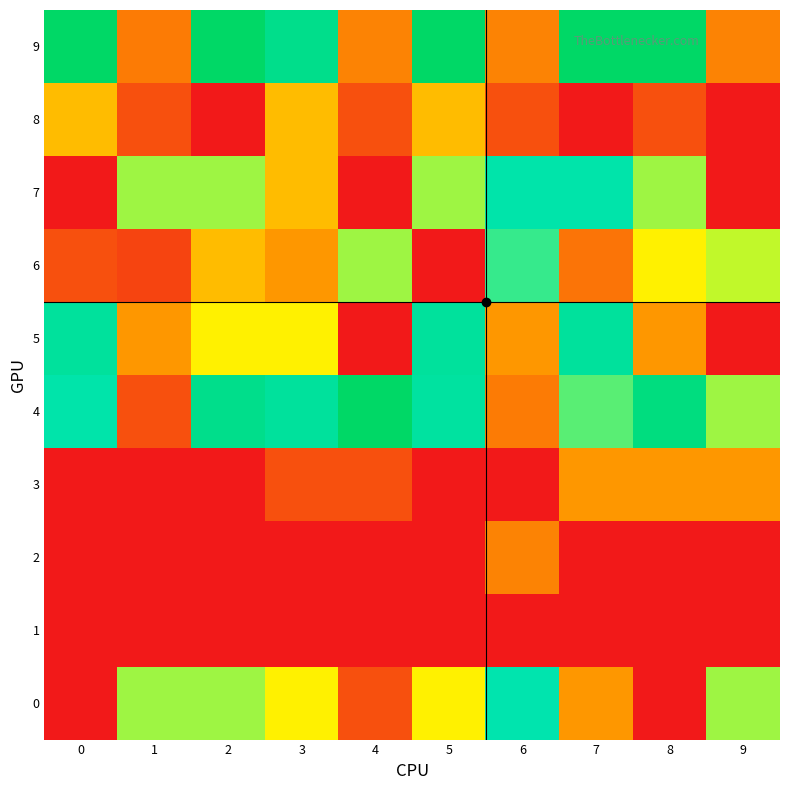

Between 4 and 7, which is larger?

7